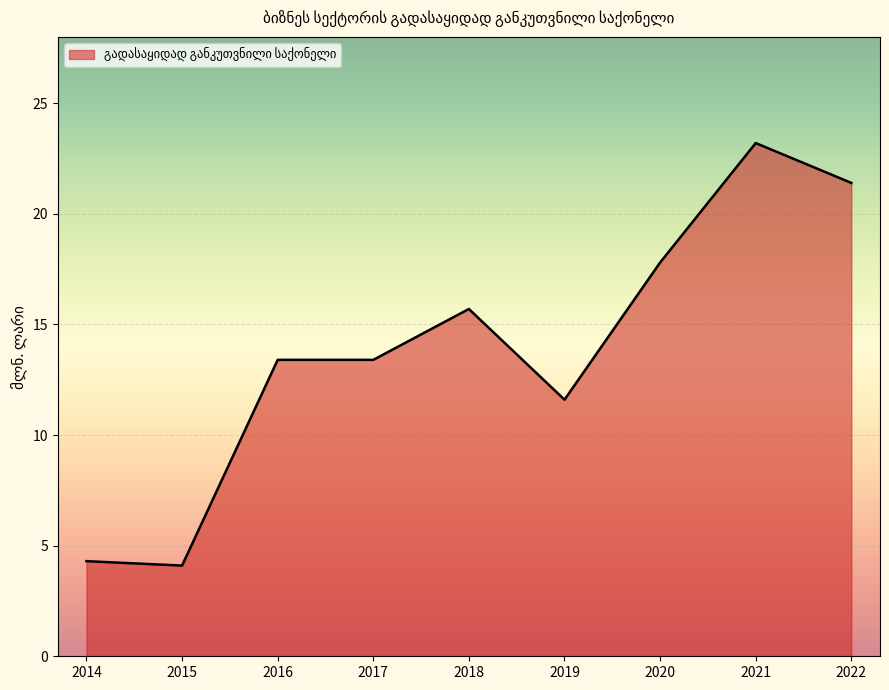

What is the difference between the maximum and minimum values?

19.1